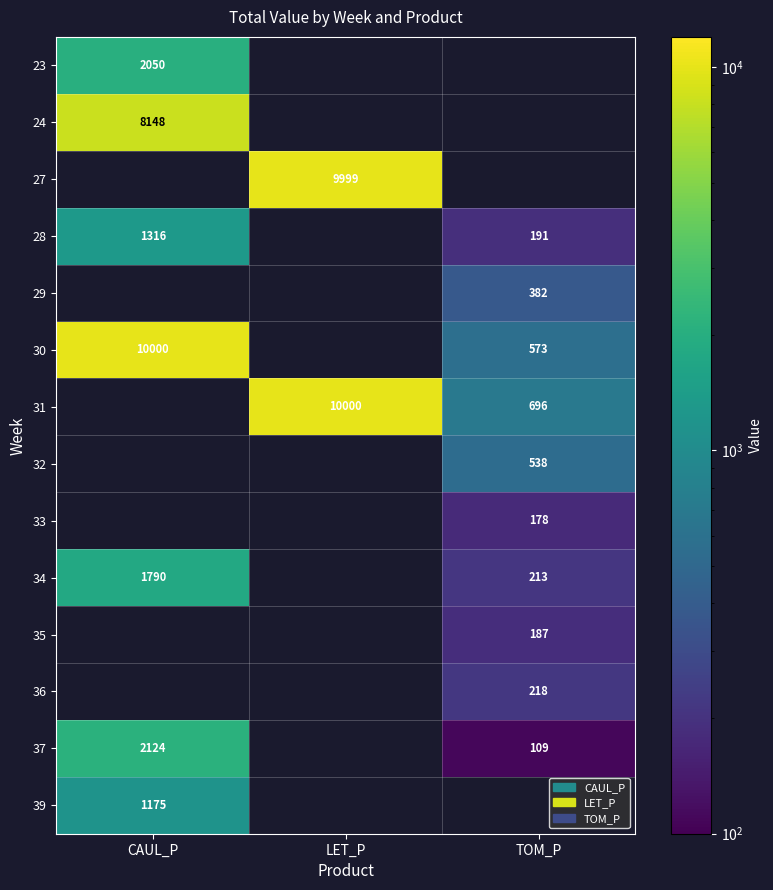

Is the value of 37 at TOM_P greater than the value of 35 at TOM_P?

No